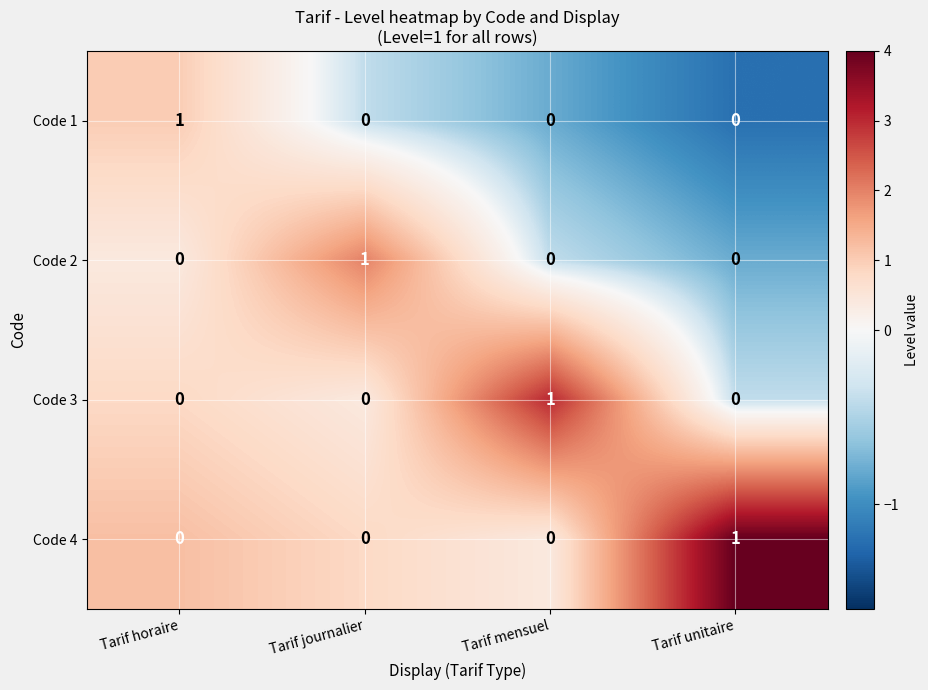

The Code 3 series shows 0 at Tarif horaire. True or false?

True